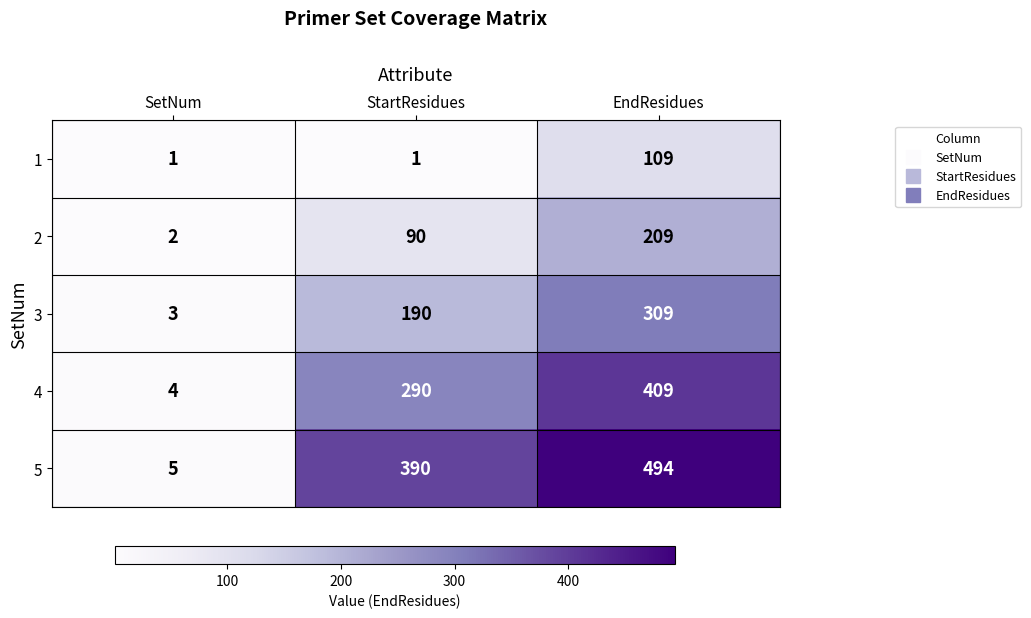

Between SetNum and EndResidues, which series saw the biggest shift?

5